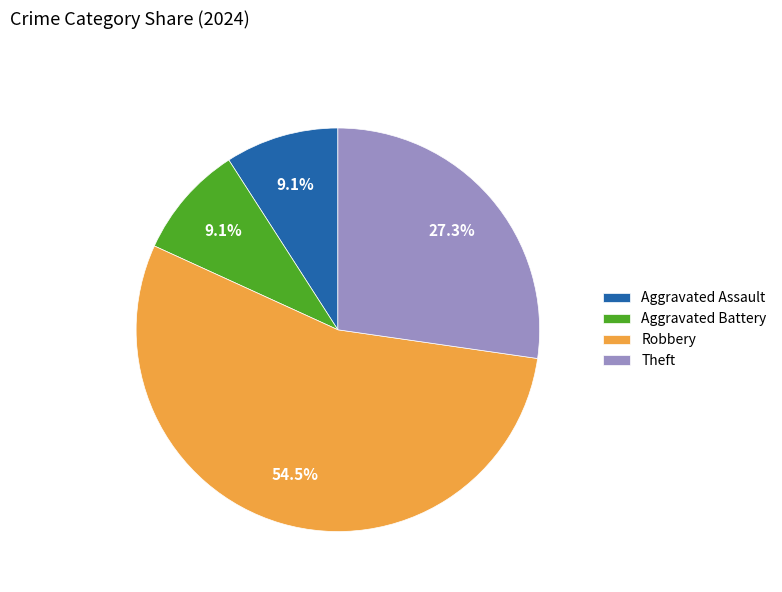

What is the majority slice?

Robbery